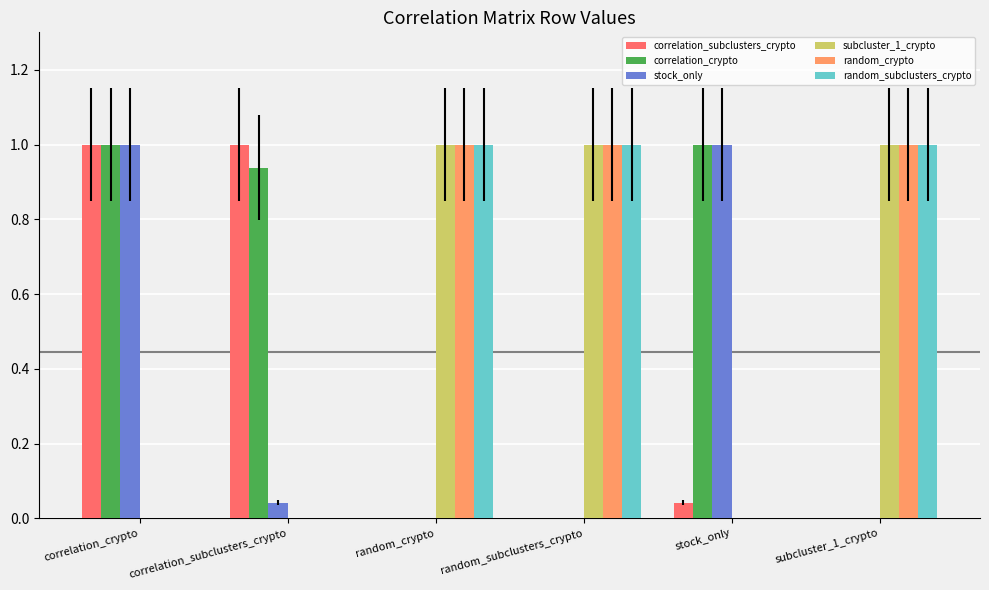

True or false: random_crypto has a value of 0.3 at random_subclusters_crypto.

False